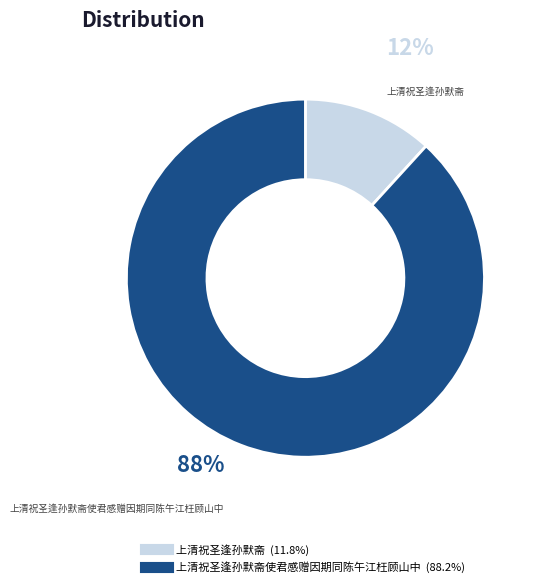

To the nearest percent, what is the difference between the largest and smallest slice percentages?

76%